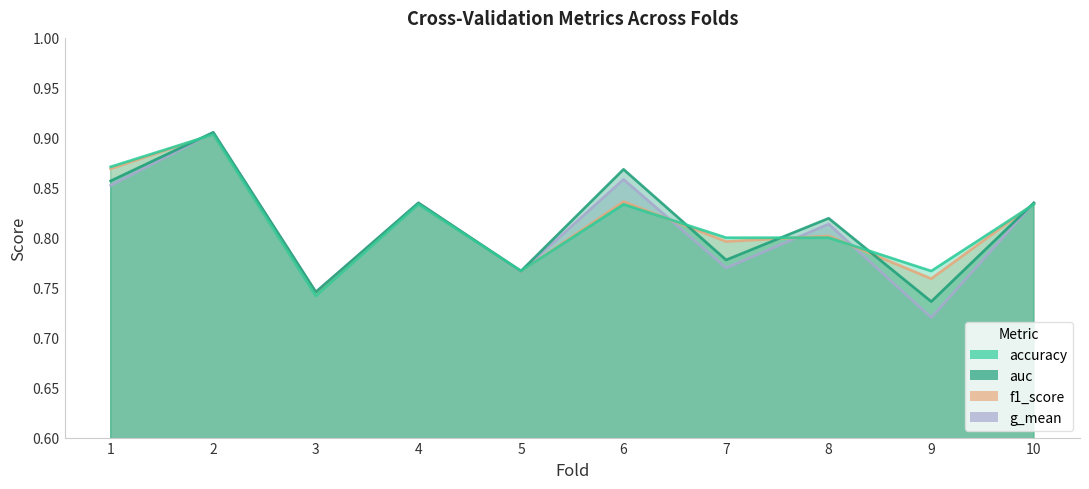

Is it true that f1_score equals 1.3 at 1?

False